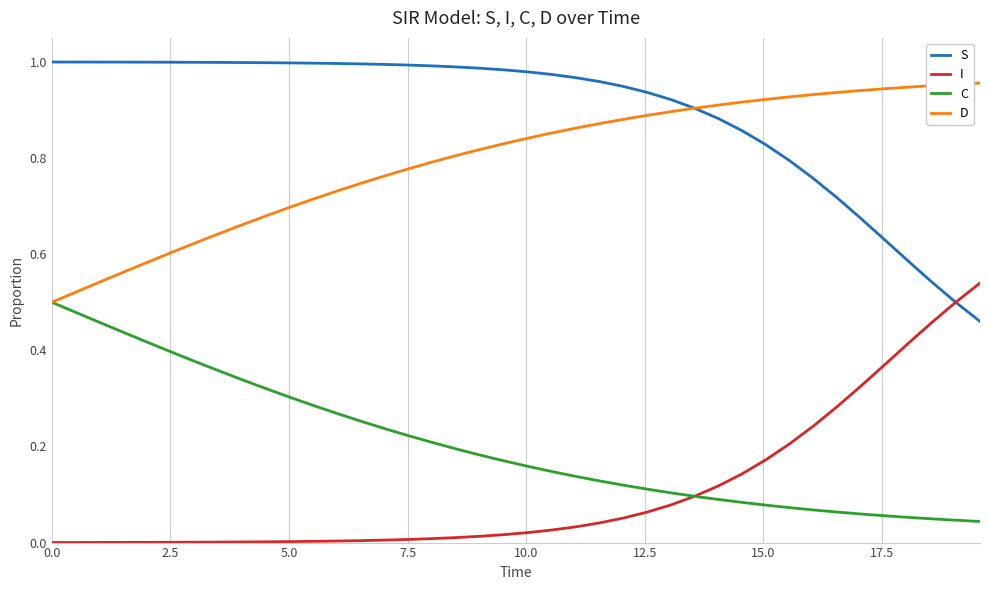

True or false: C and S cross at least once.

False